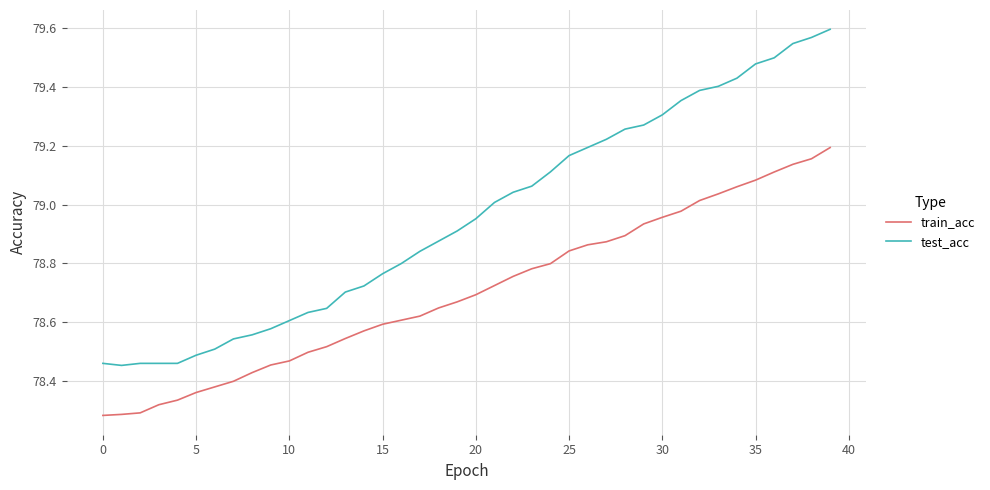

True or false: test_acc and train_acc intersect in this chart.

False